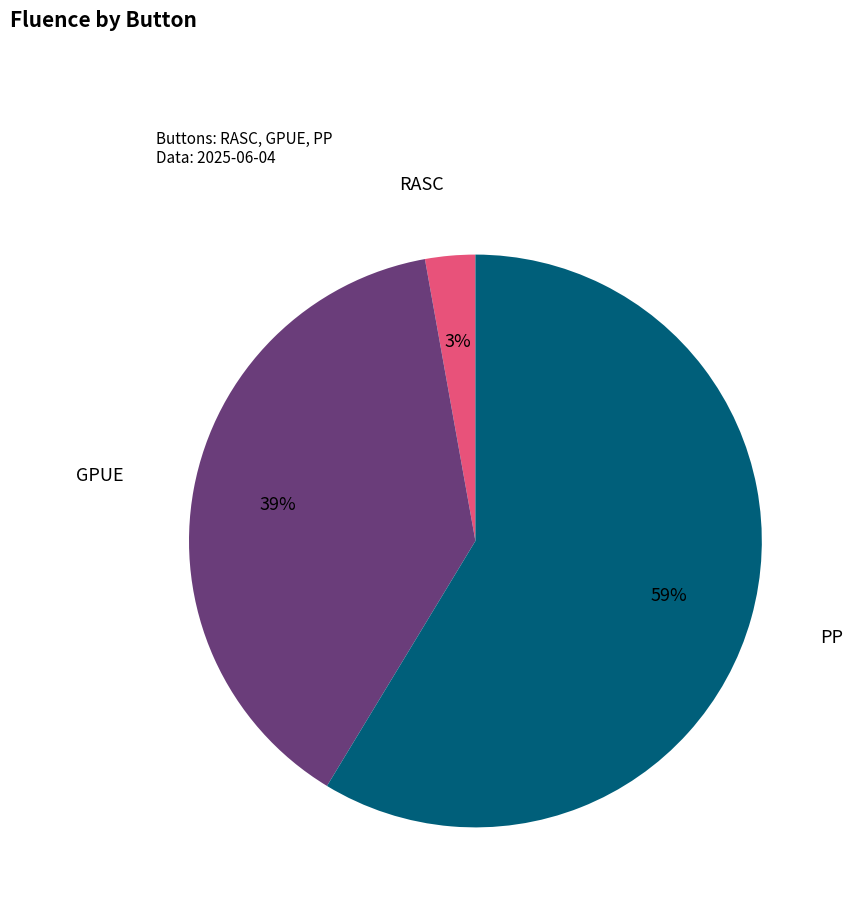

Is there a majority slice in this chart?

Yes